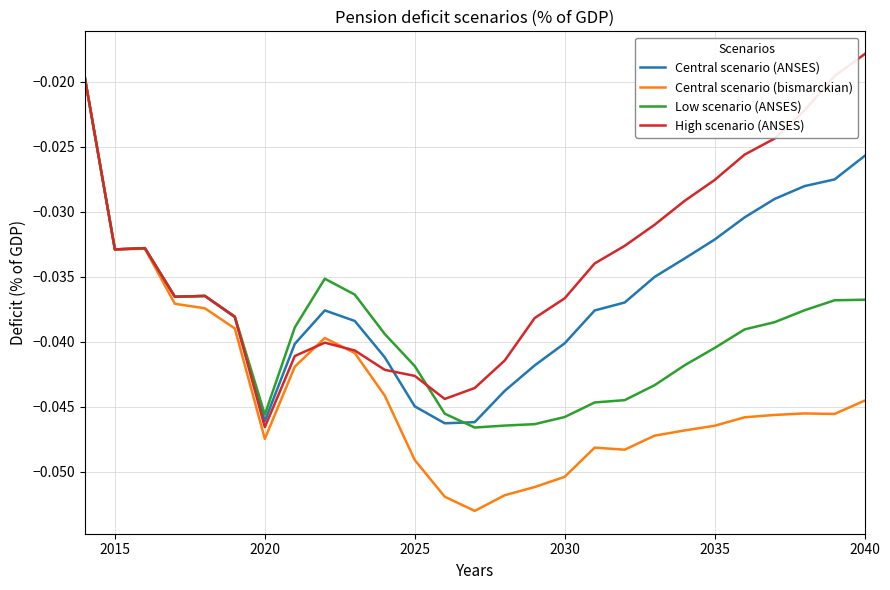

Which series has the largest range (max minus min)?

Central scenario (bismarckian)